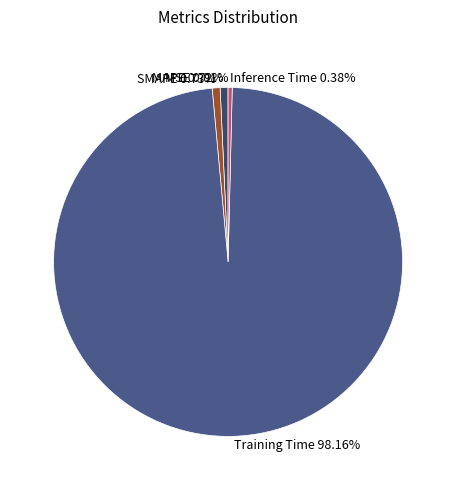

To the nearest percent, what percentage of the pie is MAPE?

1%